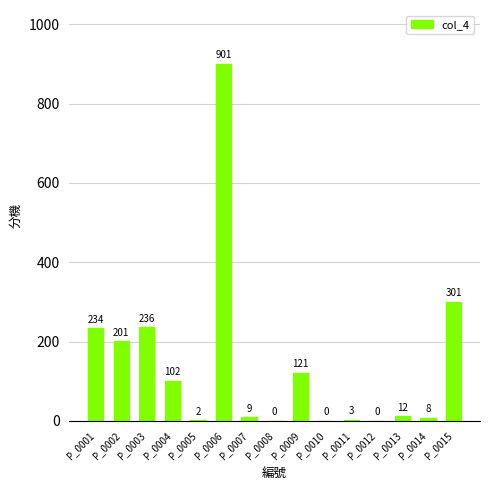

What is the difference between the values at P_0006 and P_0001?

667